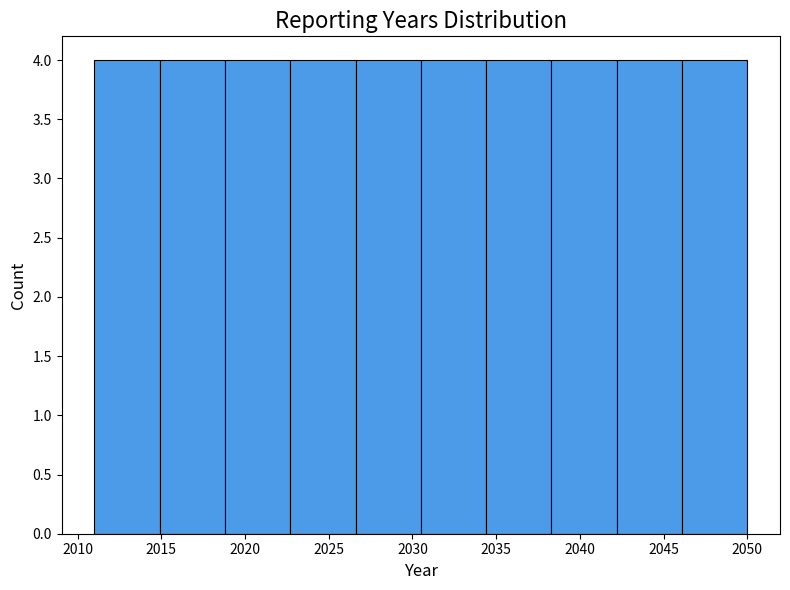

What is the height of the bar covering 2030.5 to 2034.4 on the x-axis? Neither the bar edges nor the heights are printed on the chart, so give them approximately, as read against the axes.

4